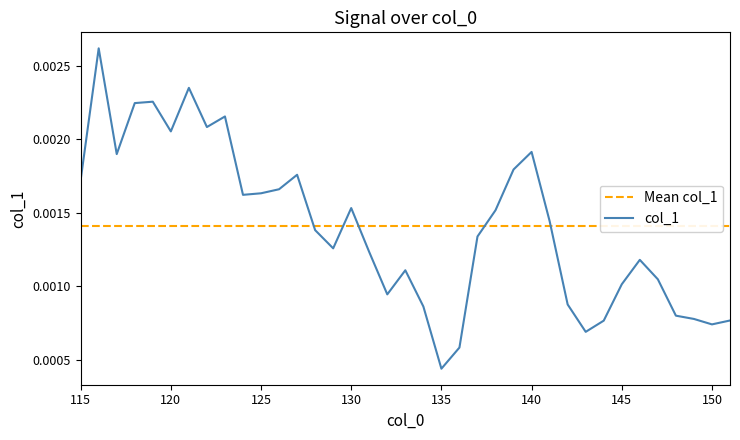

Where is col_1 nearest to the value 0?

135